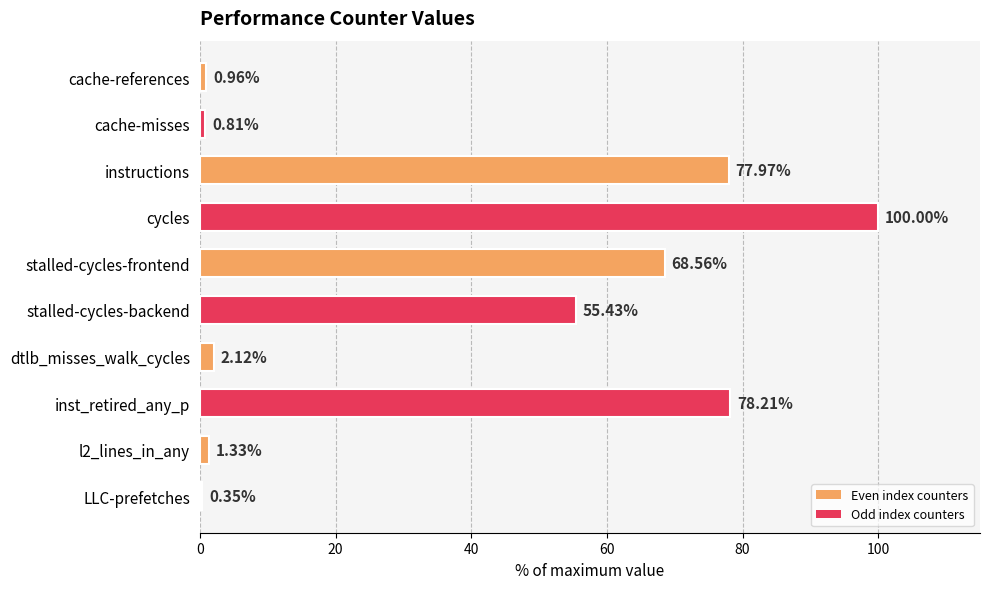

What is the label of the 6th bar from the top?

stalled-cycles-backend